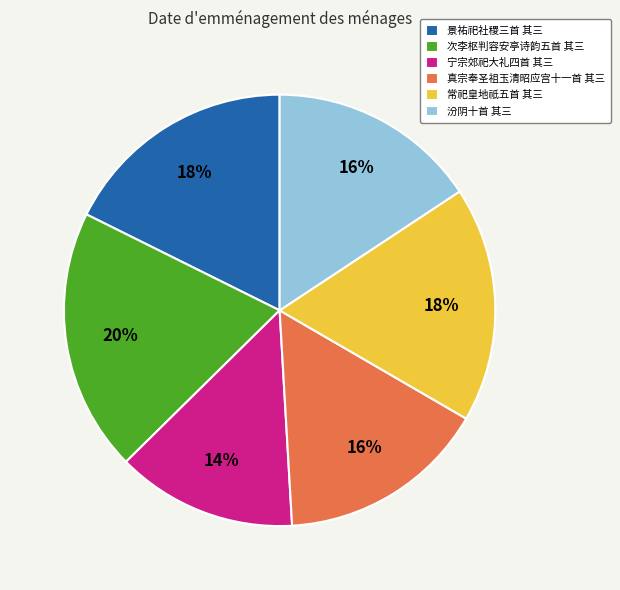

To the nearest percent, what percentage of the pie is 宁宗郊祀大礼四首 其三?

14%